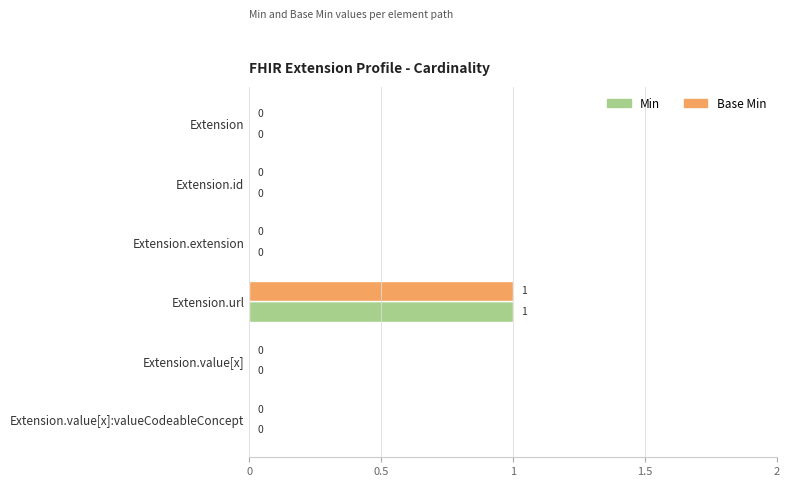

Is it true that Min equals 0 at Extension.extension?

True